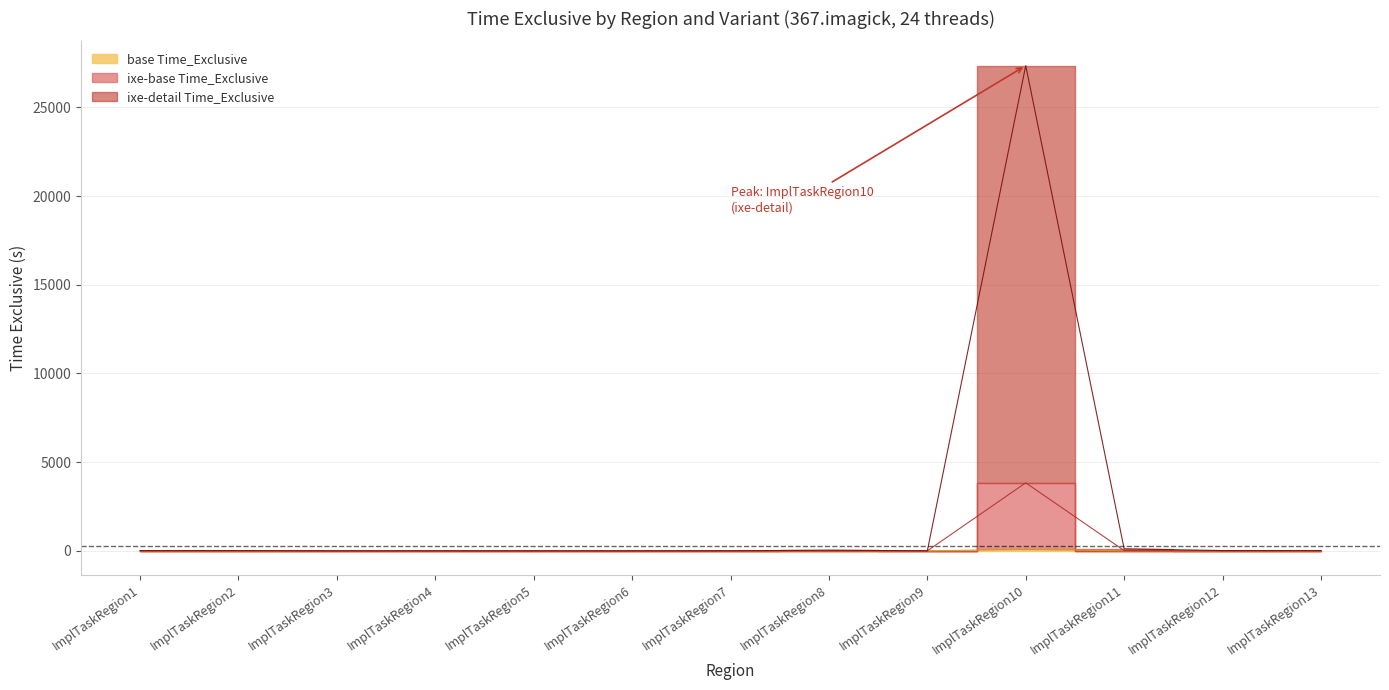

What is the sum of the ixe-base Time_Exclusive values at ImplTaskRegion3 and ImplTaskRegion10?

3836.4